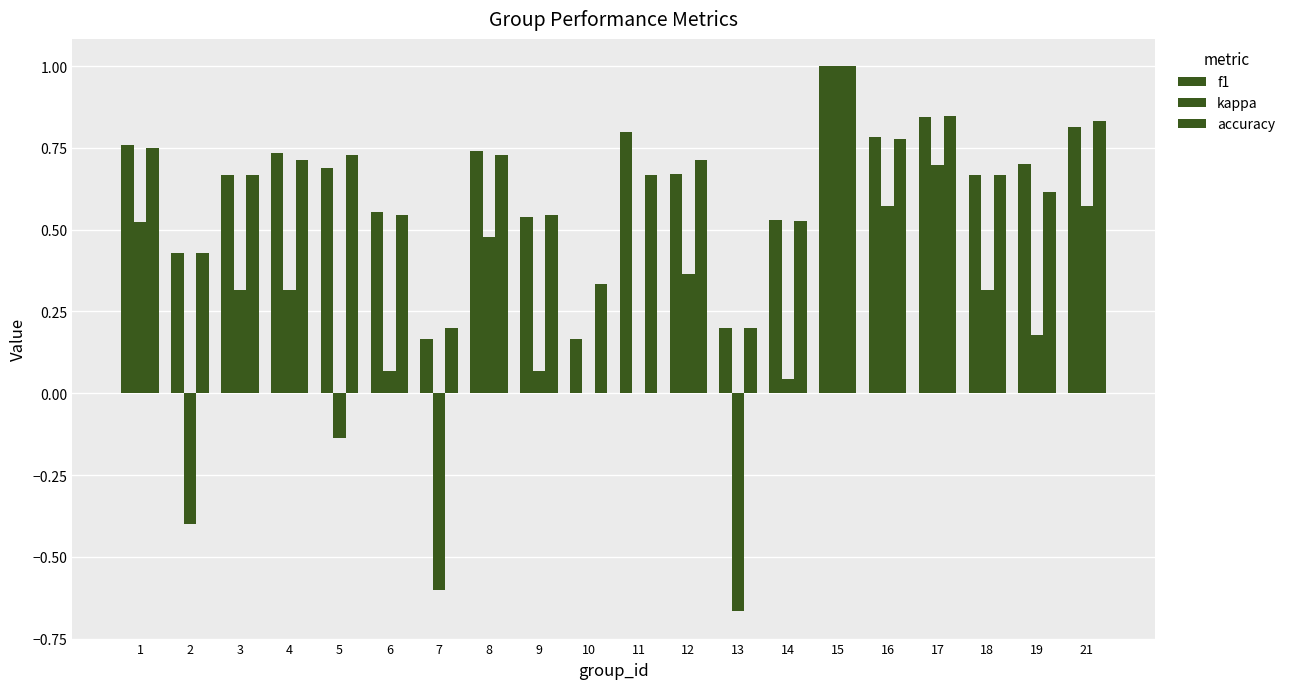

At 18, list the series in order from smallest to largest.

kappa, f1, accuracy